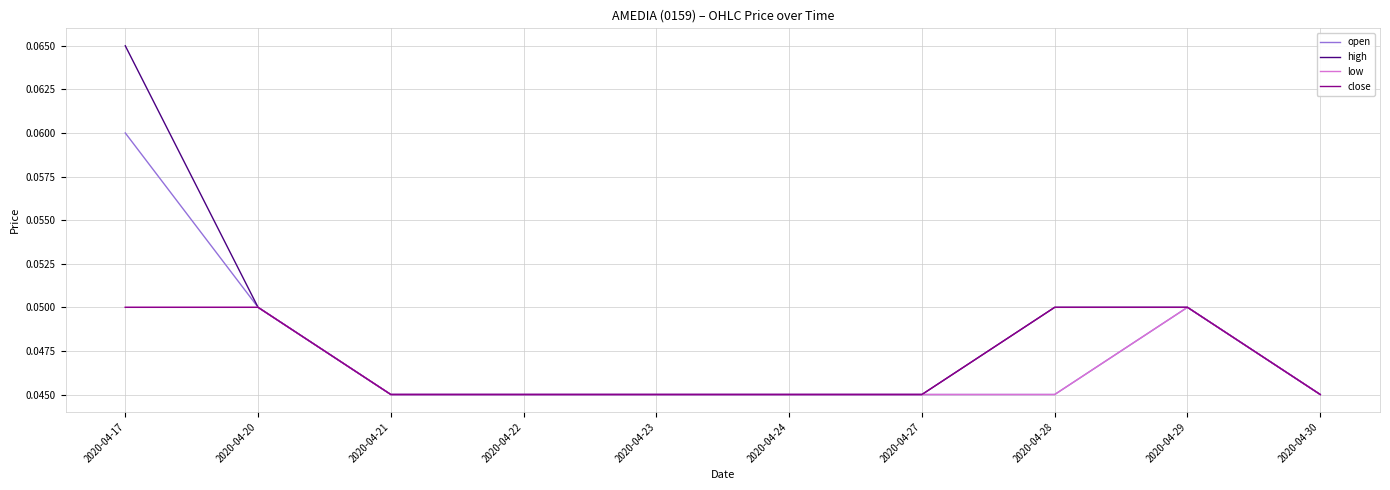

Rank the series by their average value, from lowest to highest.

low, close, open, high